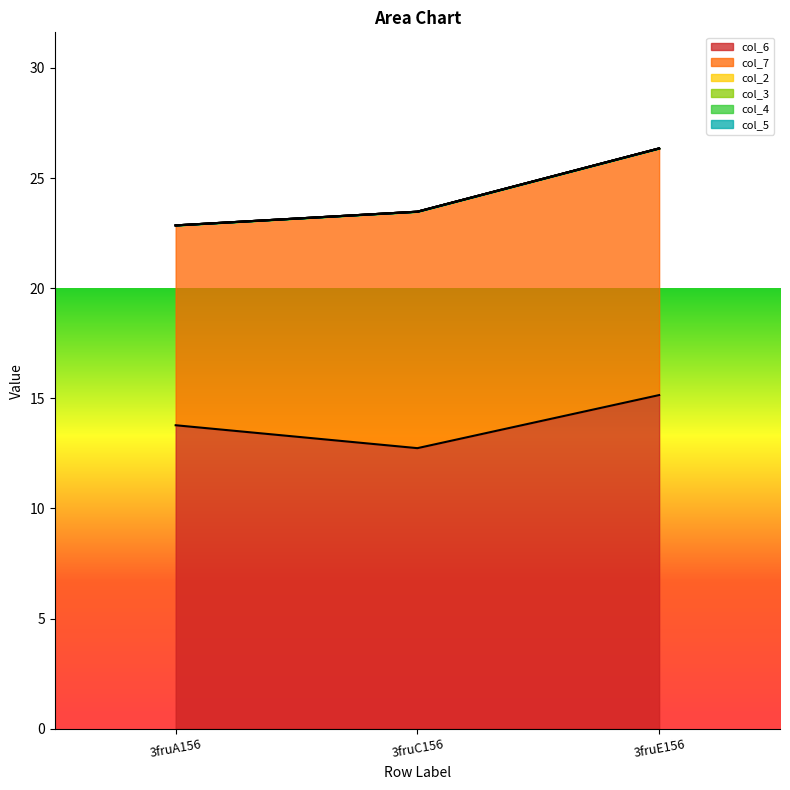

What is the label of the 1st point from the left?

3fruA156